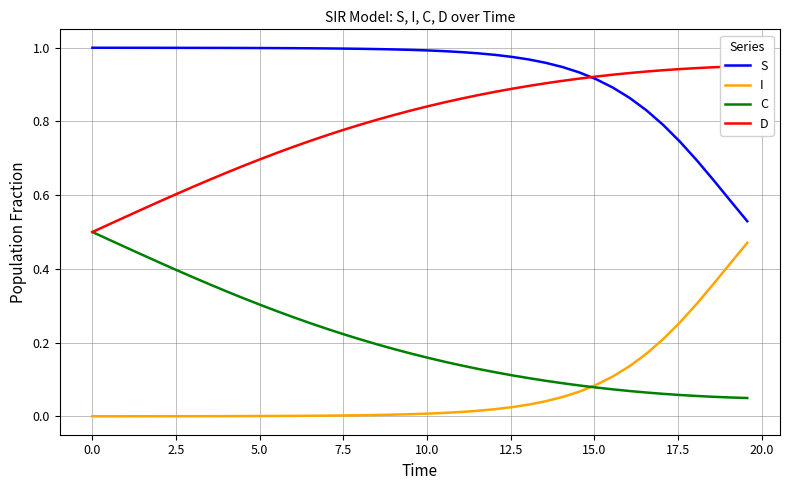

Reading right to left, list all the values displayed in this chart.

S: 0.5	0.6	0.6	0.7	0.7	0.8	0.8	0.9	0.9	0.9	0.9	0.9	1.0	1.0	1.0	1.0	1.0	1.0	1.0	1.0	1.0	1.0	1.0	1.0	1.0	1.0	1.0	1.0	1.0	1.0	1.0	1.0	1.0	1.0	1.0	1.0	1.0	1.0	1.0	1.0
I: 0.5	0.4	0.4	0.3	0.3	0.2	0.2	0.1	0.1	0.1	0.1	0.1	0.0	0.0	0.0	0.0	0.0	0.0	0.0	0.0	0.0	0.0	0.0	0.0	0.0	0.0	0.0	0.0	0.0	0.0	0.0	0.0	0.0	0.0	0.0	0.0	0.0	0.0	0.0	0.0
C: 0.0	0.1	0.1	0.1	0.1	0.1	0.1	0.1	0.1	0.1	0.1	0.1	0.1	0.1	0.1	0.1	0.1	0.1	0.1	0.2	0.2	0.2	0.2	0.2	0.2	0.2	0.3	0.3	0.3	0.3	0.3	0.3	0.4	0.4	0.4	0.4	0.4	0.5	0.5	0.5
D: 1.0	0.9	0.9	0.9	0.9	0.9	0.9	0.9	0.9	0.9	0.9	0.9	0.9	0.9	0.9	0.9	0.9	0.9	0.9	0.8	0.8	0.8	0.8	0.8	0.8	0.8	0.7	0.7	0.7	0.7	0.7	0.7	0.6	0.6	0.6	0.6	0.6	0.5	0.5	0.5